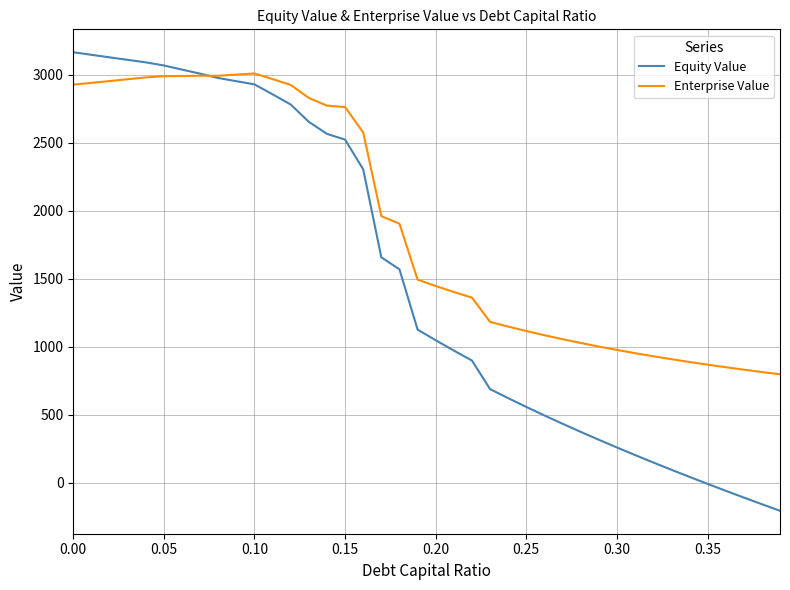

What is the minimum value shown in the chart?

-204.9